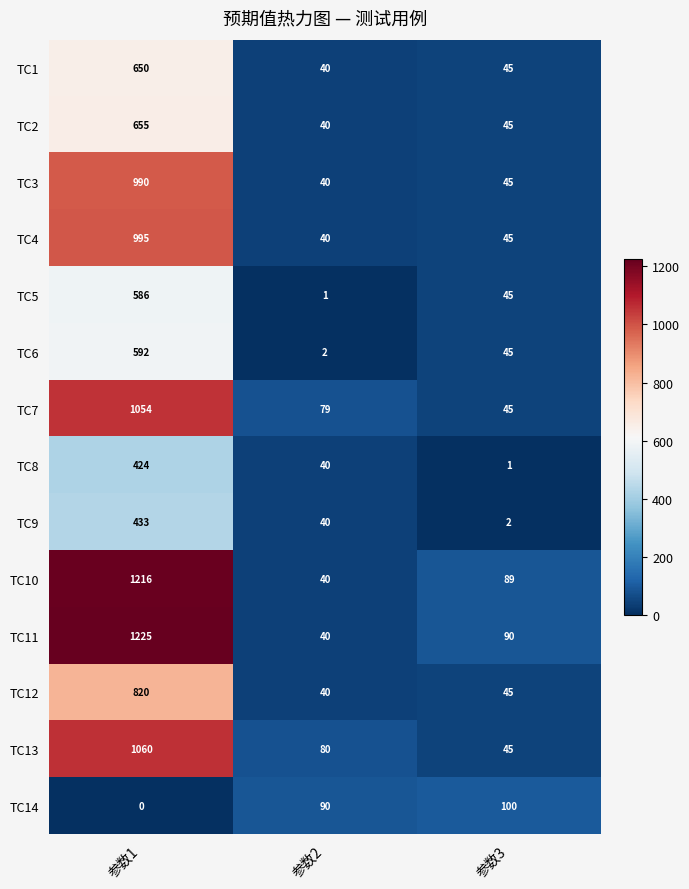

Rank the series by their maximum value, from highest to lowest.

TC11, TC10, TC13, TC7, TC4, TC3, TC12, TC2, TC1, TC6, TC5, TC9, TC8, TC14